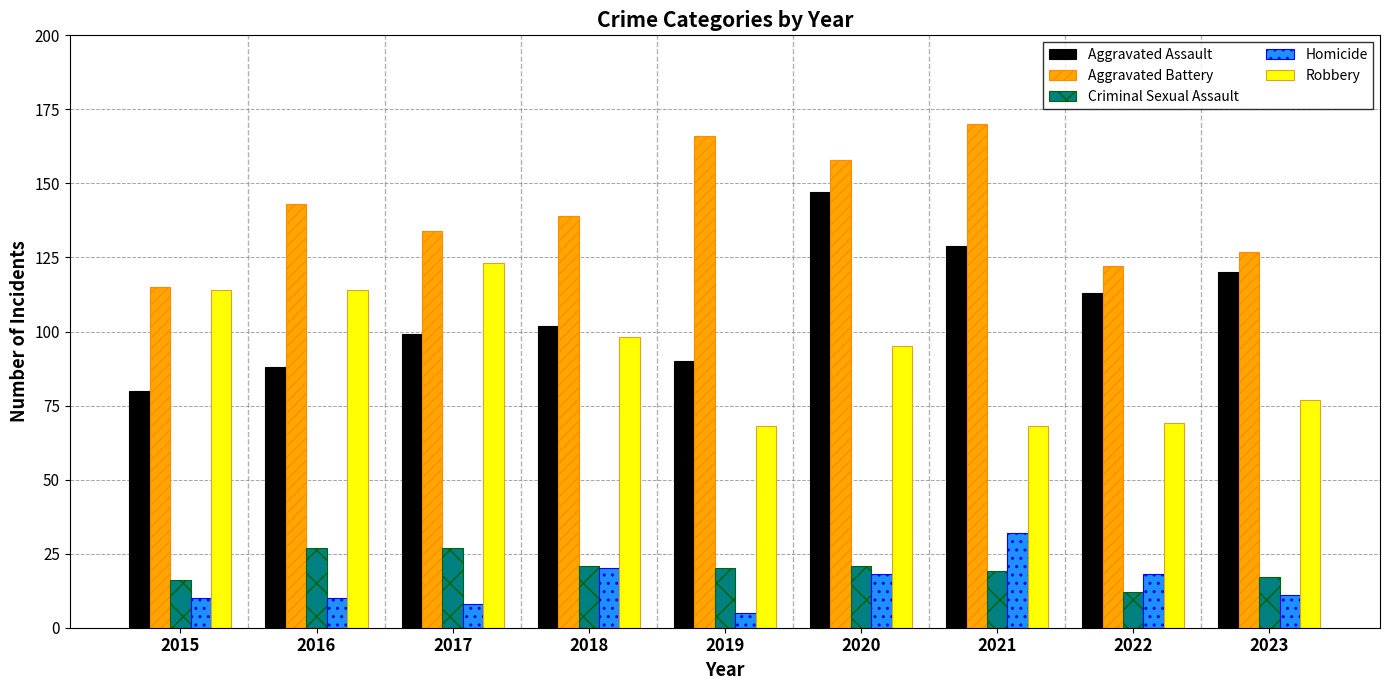

How many values in the Criminal Sexual Assault series are below 20?

4